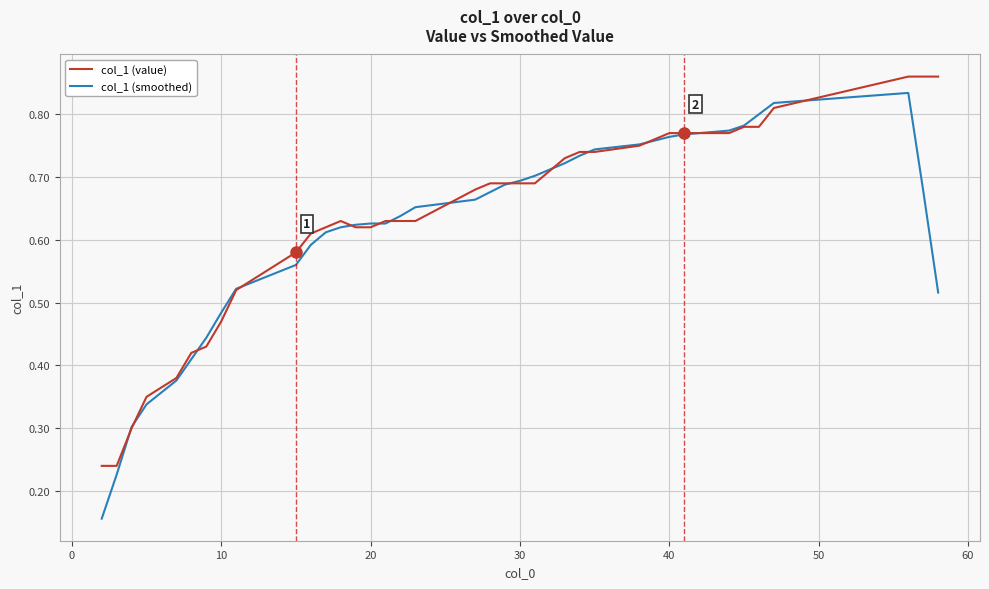

Which series has the widest spread of values?

col_1 (smoothed)